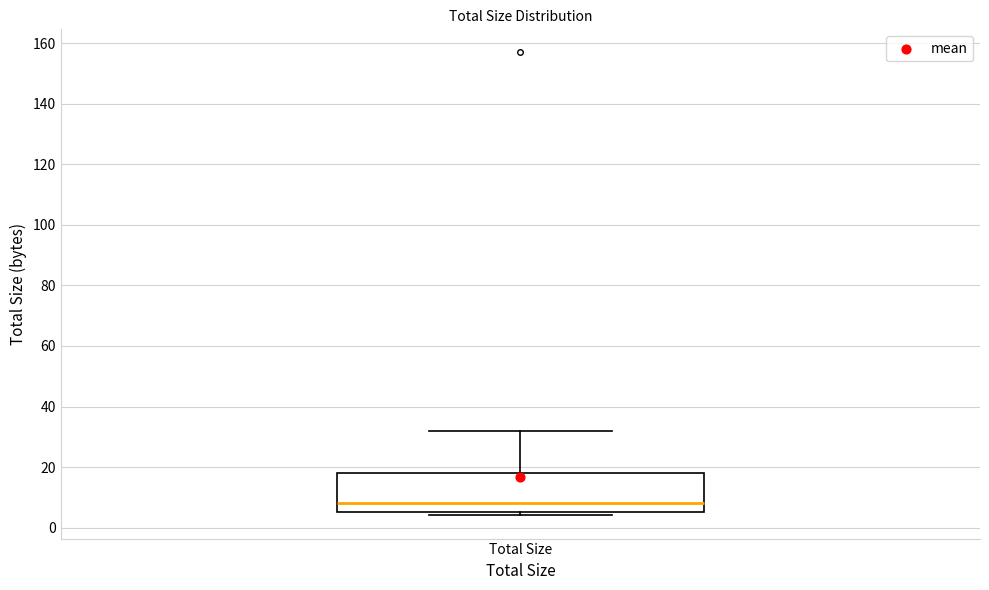

Read this box plot against the y-axis: the position of the median line, the range covered by the box, and the ends of both whiskers. The values are not printed on the chart, so give them approximately, as read against the axis.

median 8, box 6 to 18, whiskers 4 to 32